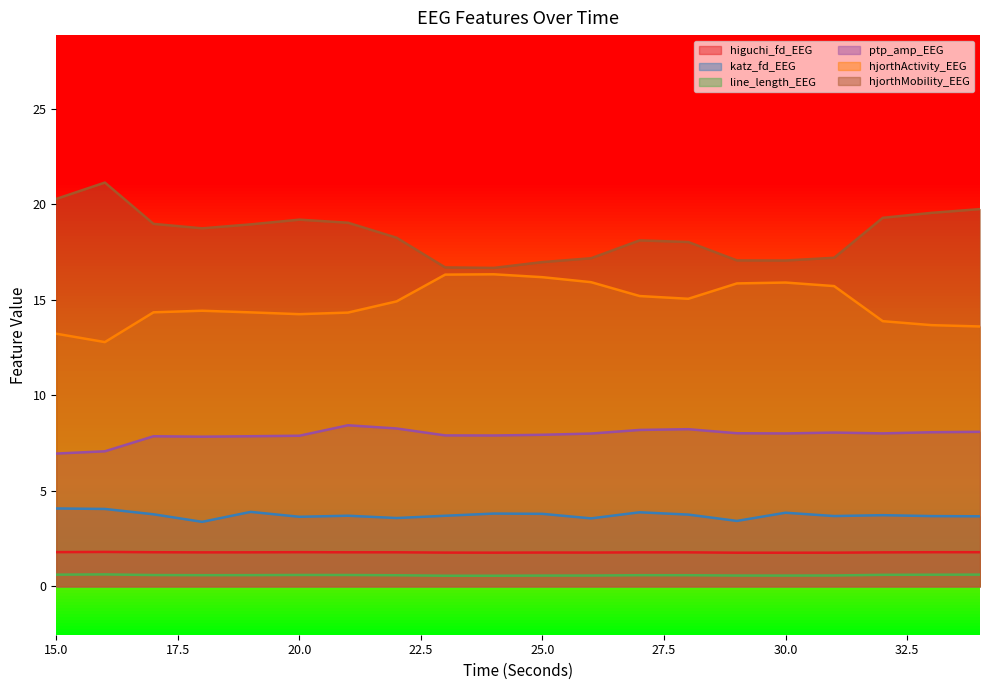

Is the value of hjorthActivity_EEG at 20 greater than the value of ptp_amp_EEG at 23?

Yes